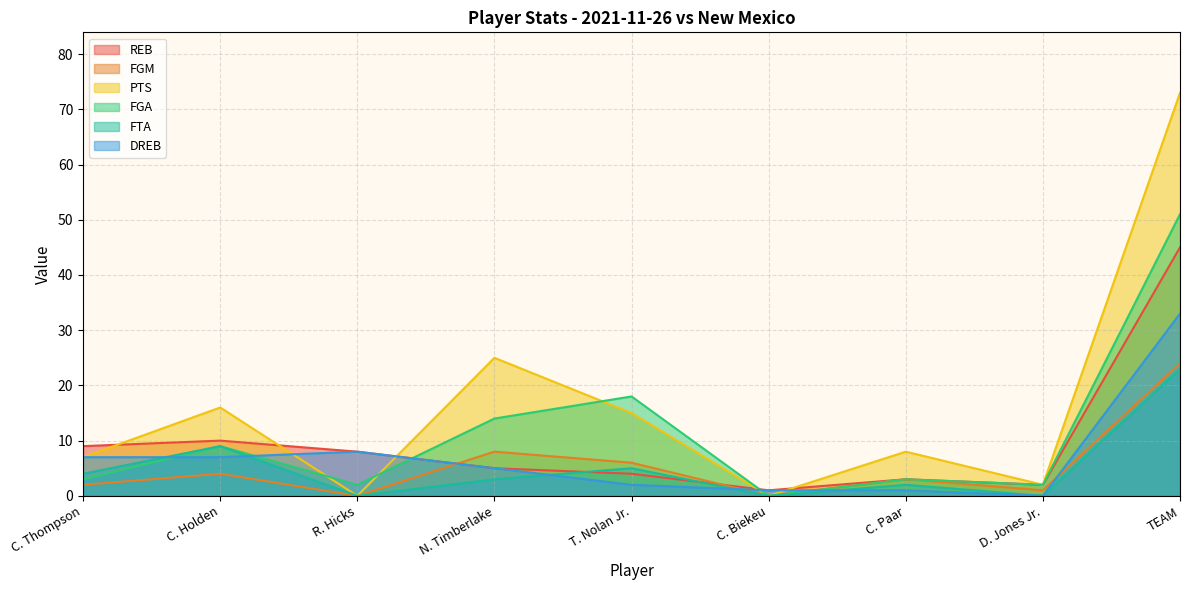

At which category does REB reach its first local peak?

C. Holden